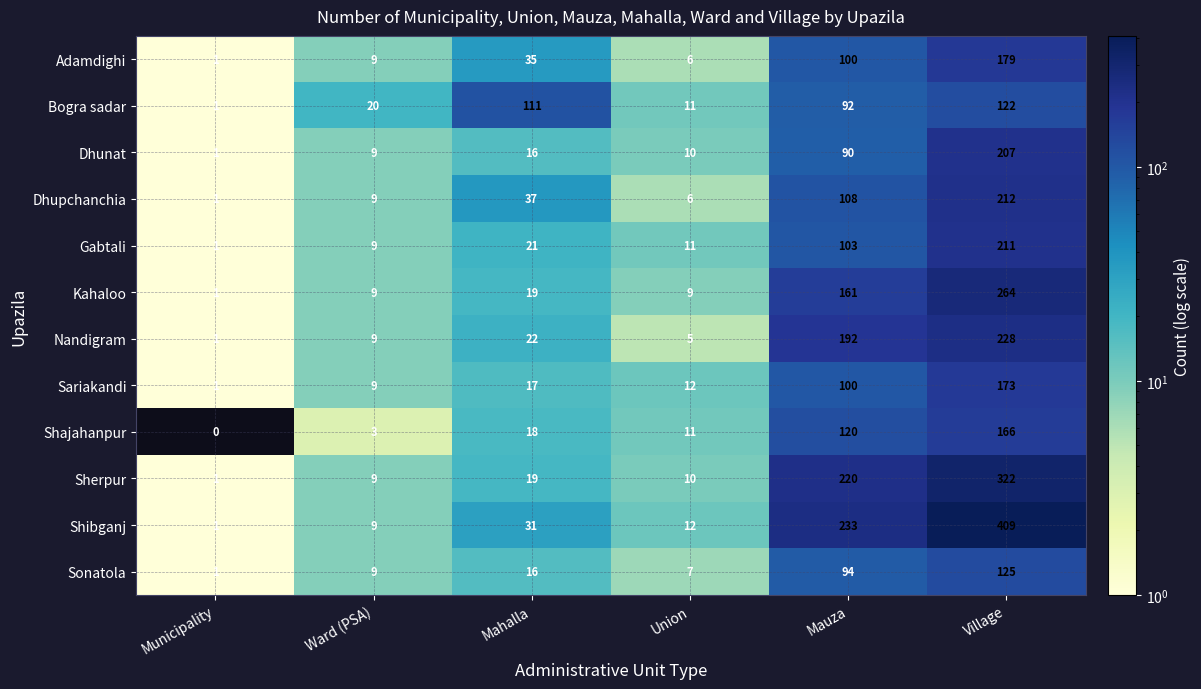

What is the total value across all series at Mahalla?

362